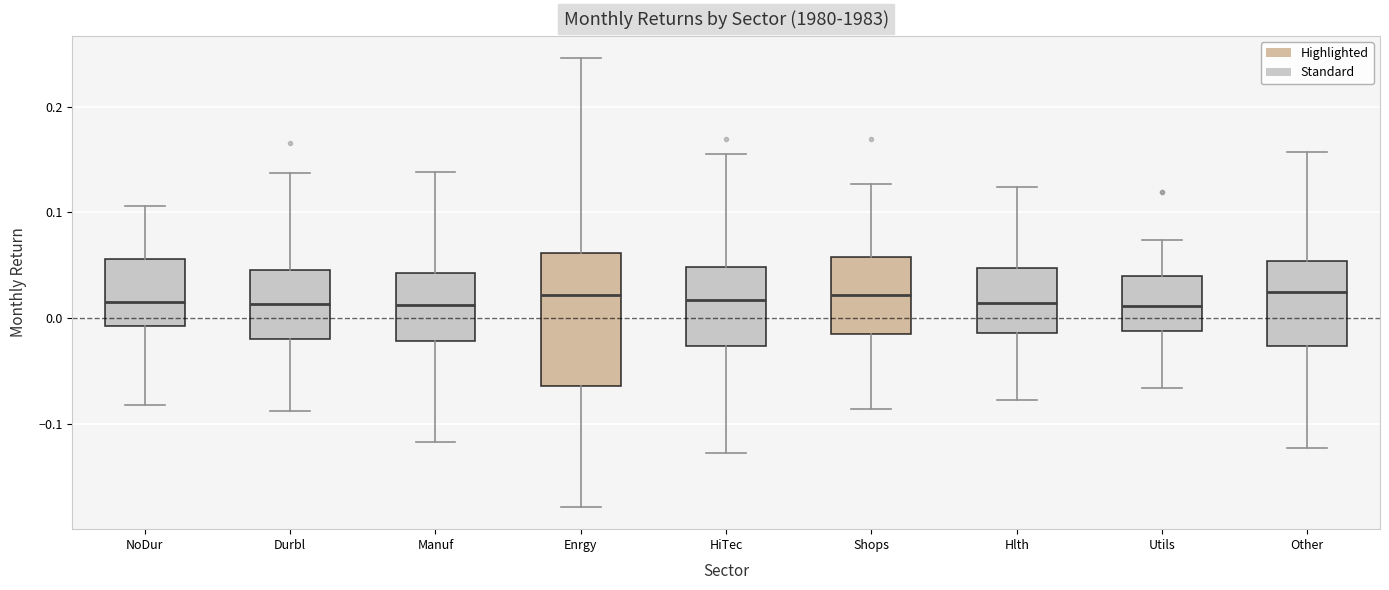

Reading left to right, transcribe this box plot: for each box, give where its median line is, the range the box spans, and where its two whiskers end, as read against the y-axis. The values are not printed on the chart, so give them approximately, as read against the axis.

NoDur: median 0.02, box -0.01 to 0.06, whiskers -0.08 to 0.11
Durbl: median 0.01, box -0.02 to 0.05, whiskers -0.09 to 0.14
Manuf: median 0.01, box -0.02 to 0.04, whiskers -0.12 to 0.14
Enrgy: median 0.02, box -0.06 to 0.06, whiskers -0.18 to 0.25
HiTec: median 0.02, box -0.03 to 0.05, whiskers -0.13 to 0.15
Shops: median 0.02, box -0.01 to 0.06, whiskers -0.09 to 0.13
Hlth: median 0.01, box -0.01 to 0.05, whiskers -0.08 to 0.12
Utils: median 0.01, box -0.01 to 0.04, whiskers -0.07 to 0.07
Other: median 0.02, box -0.03 to 0.05, whiskers -0.12 to 0.16